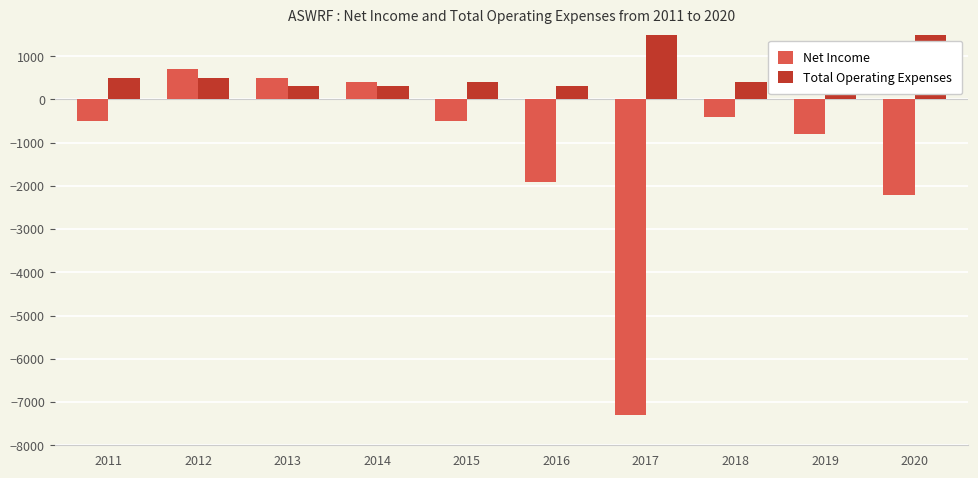

Is it true that Net Income equals 120 at 2014?

False